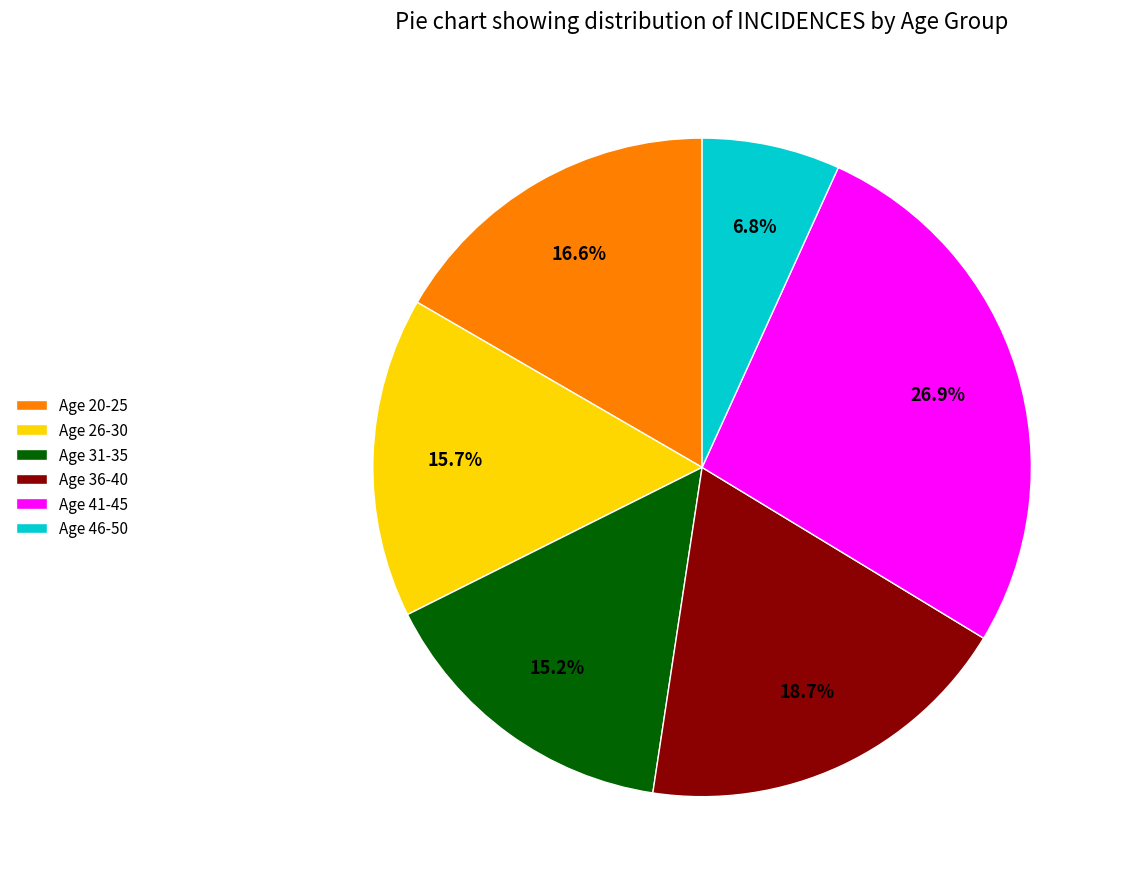

Between Age 41-45 and Age 31-35, which is larger?

Age 41-45